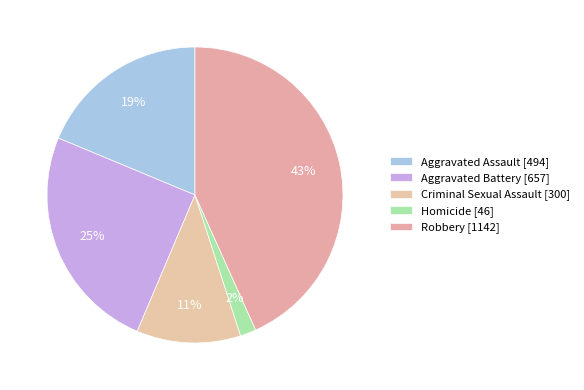

How many segments does this pie chart have?

5